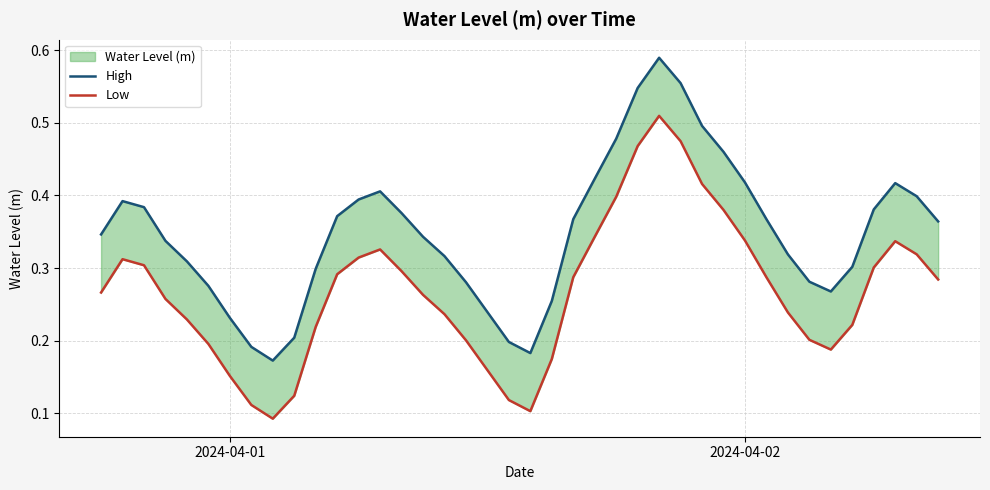

What is the value of the High point at the 10th from the left?

0.2